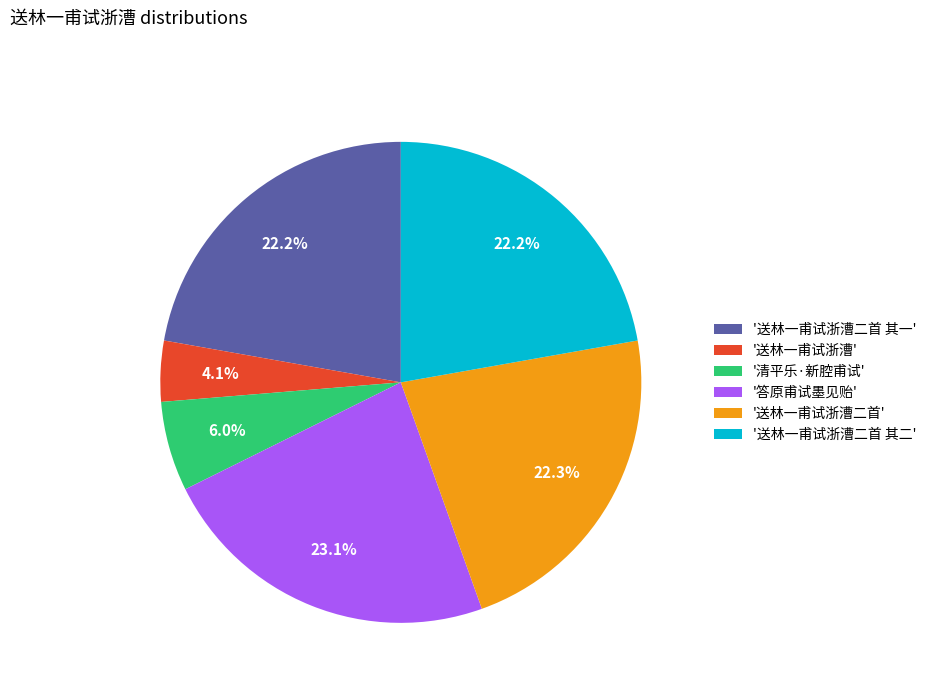

How many slices are in this pie chart?

6